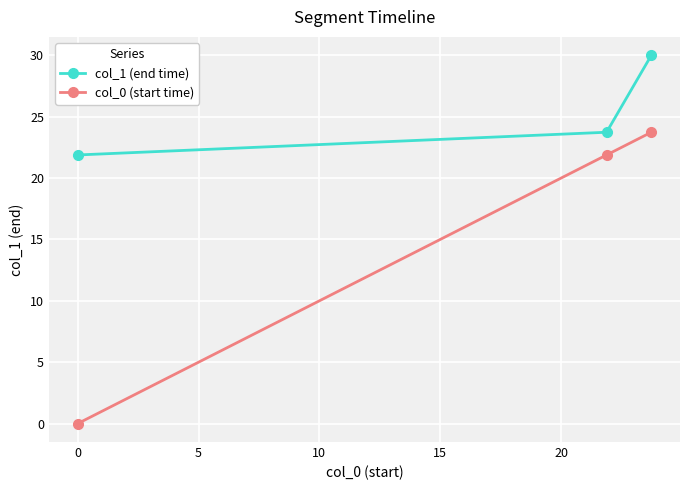

Rank the series by their average value, from lowest to highest.

col_0 (start time), col_1 (end time)